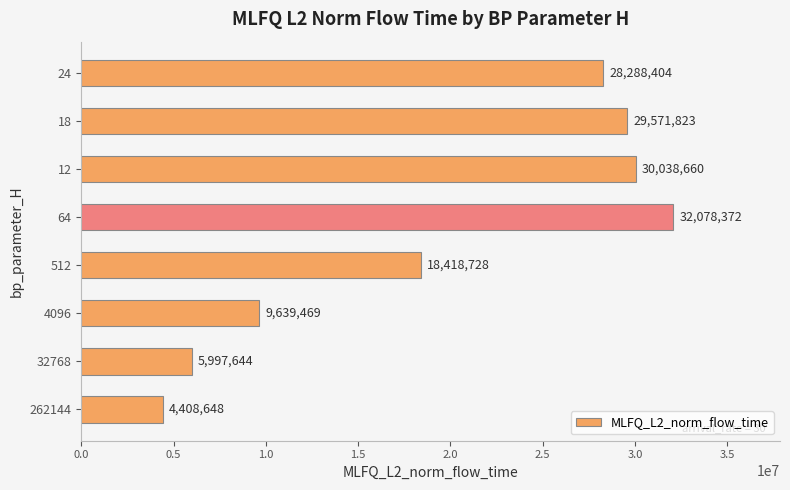

The value at 512 is 18418728.5. True or false?

True